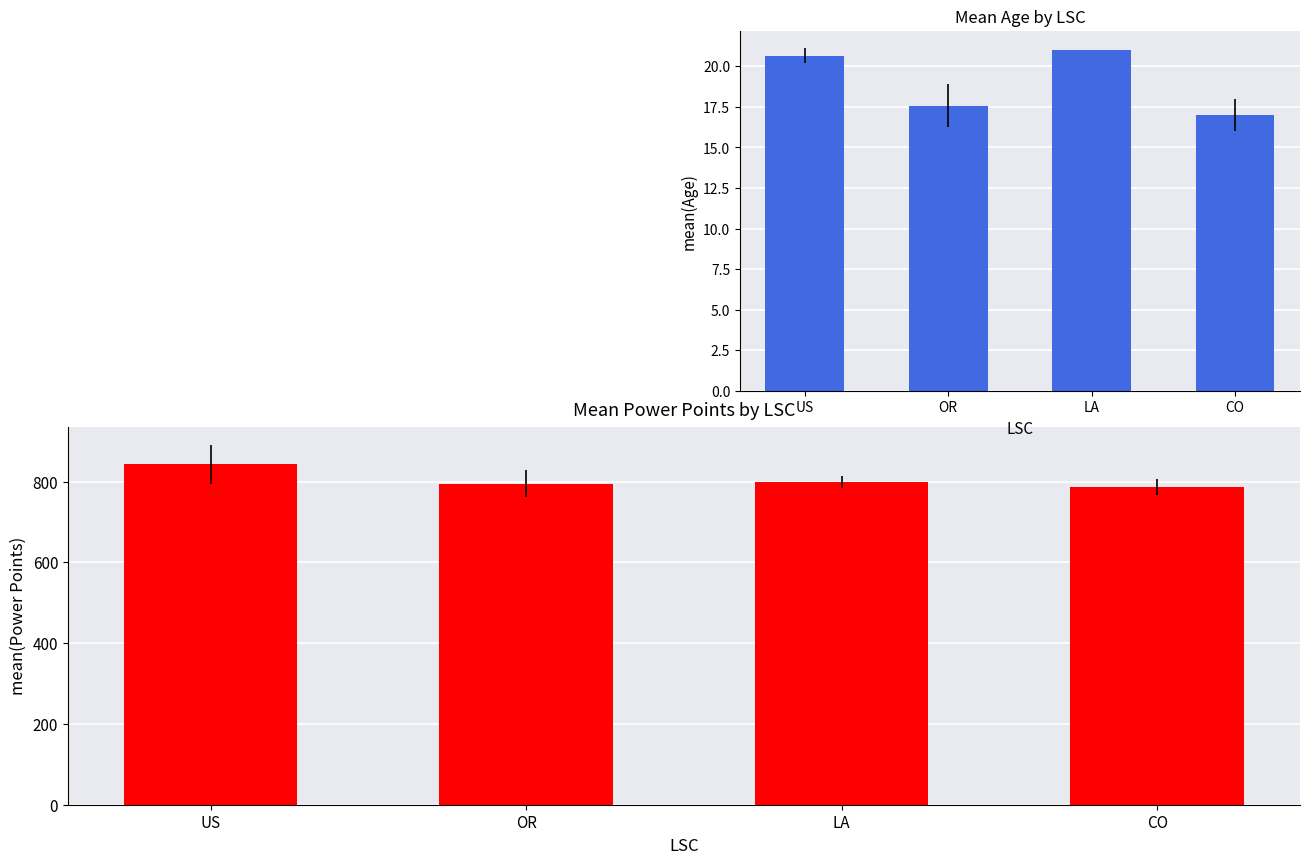

What value does the Power Points series have at OR?

795.0